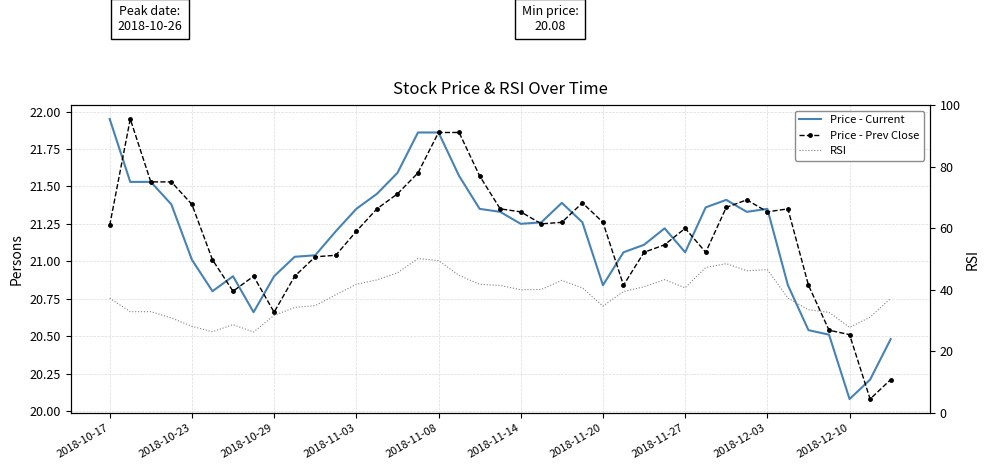

Is the value of Price - Prev Close at 2018-11-08 greater than the value of Price - Current at 2018-11-14?

Yes